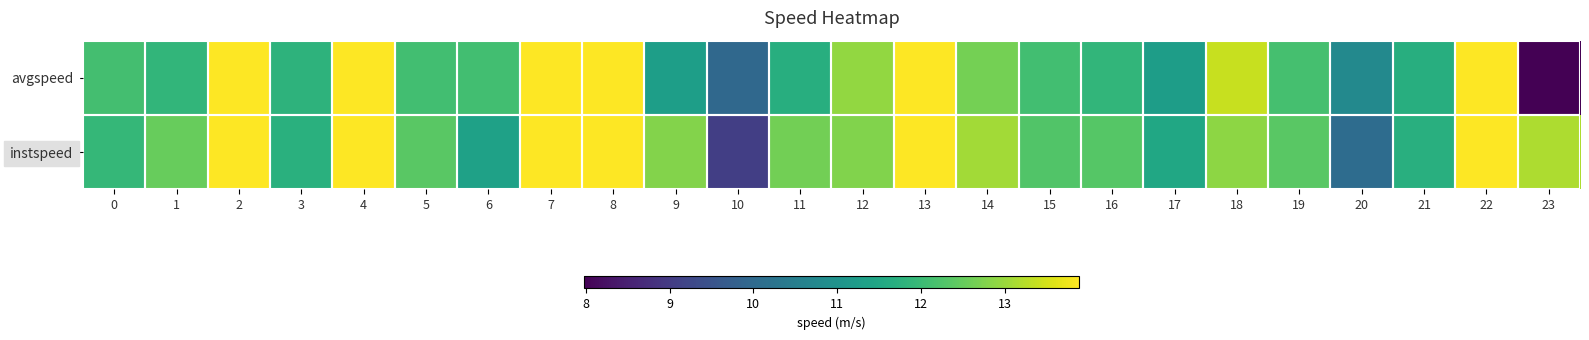

At which category does the chart reach its minimum across all series?

23